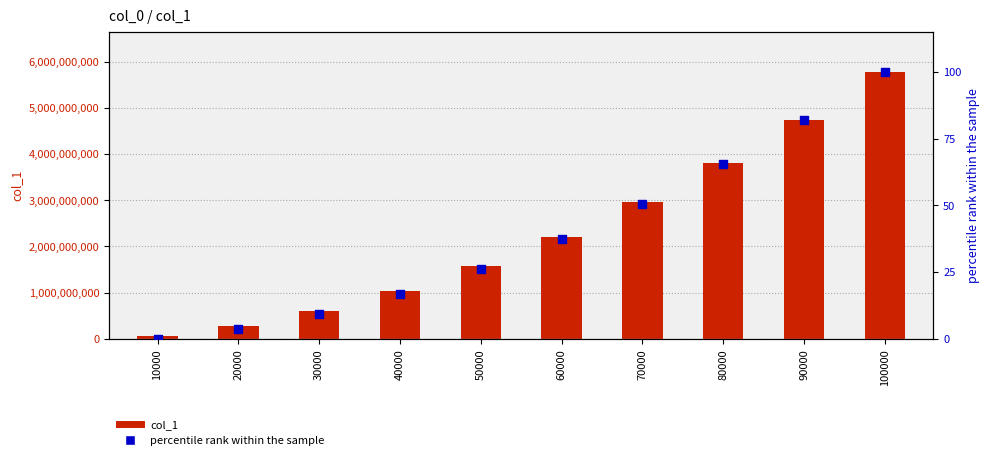

Which series contains the highest Y value?

col_1